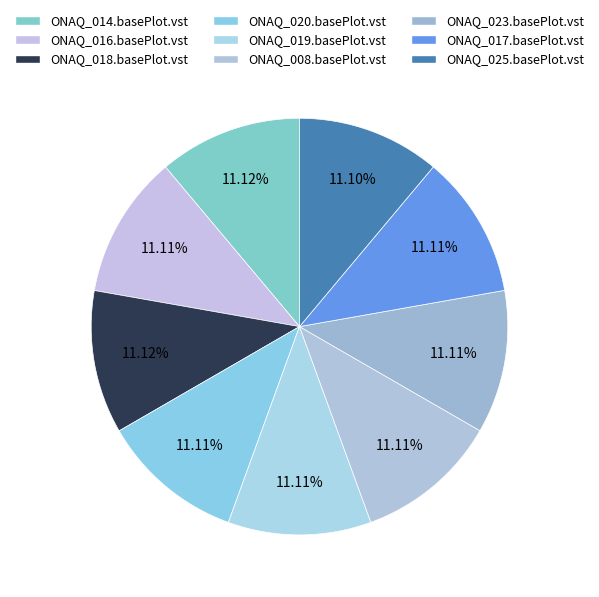

Which category has the biggest portion of the pie?

ONAQ_014.basePlot.vst